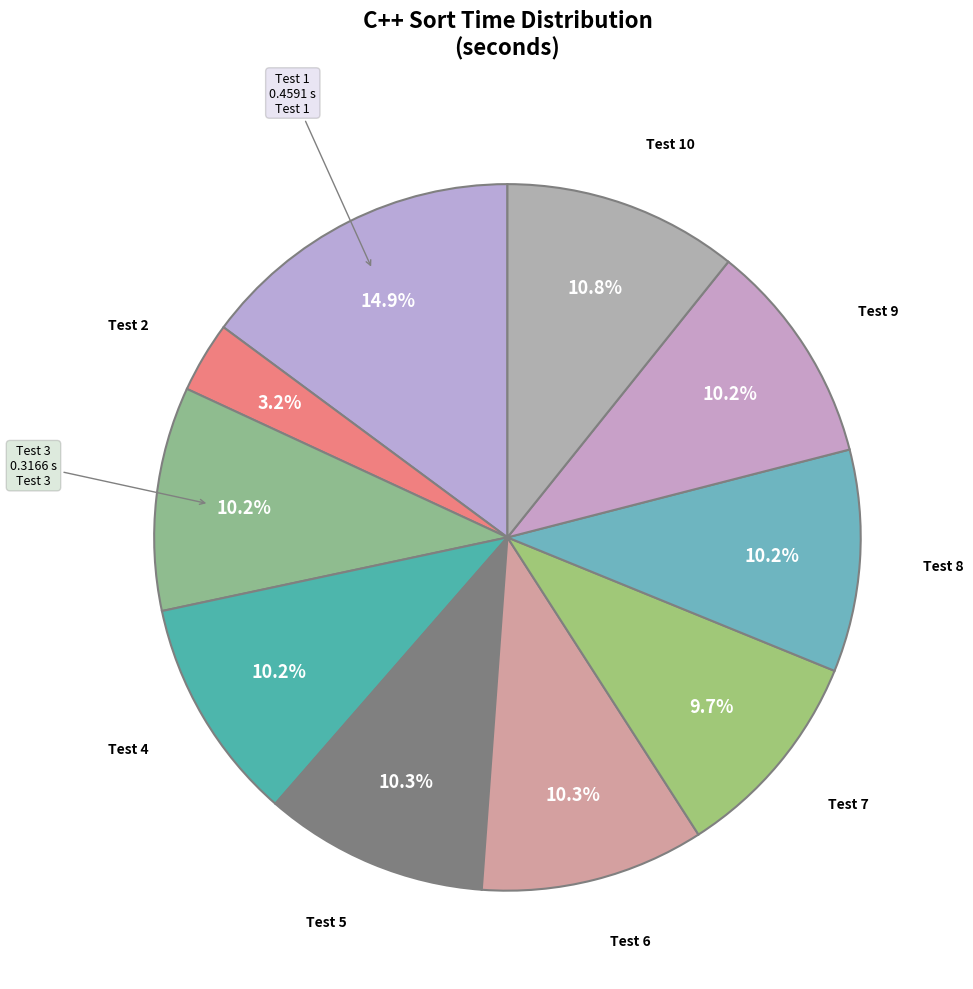

Is it true that Test 1 is 15% of the pie?

True